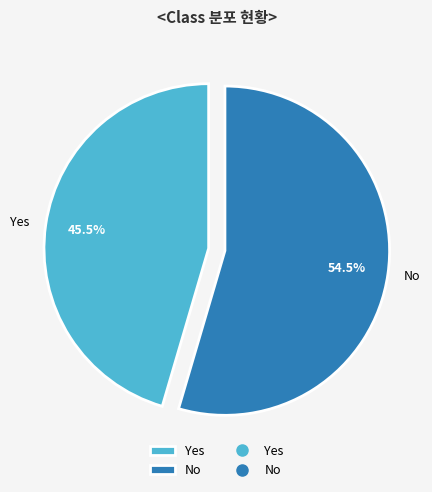

Is there a majority slice in this chart?

Yes